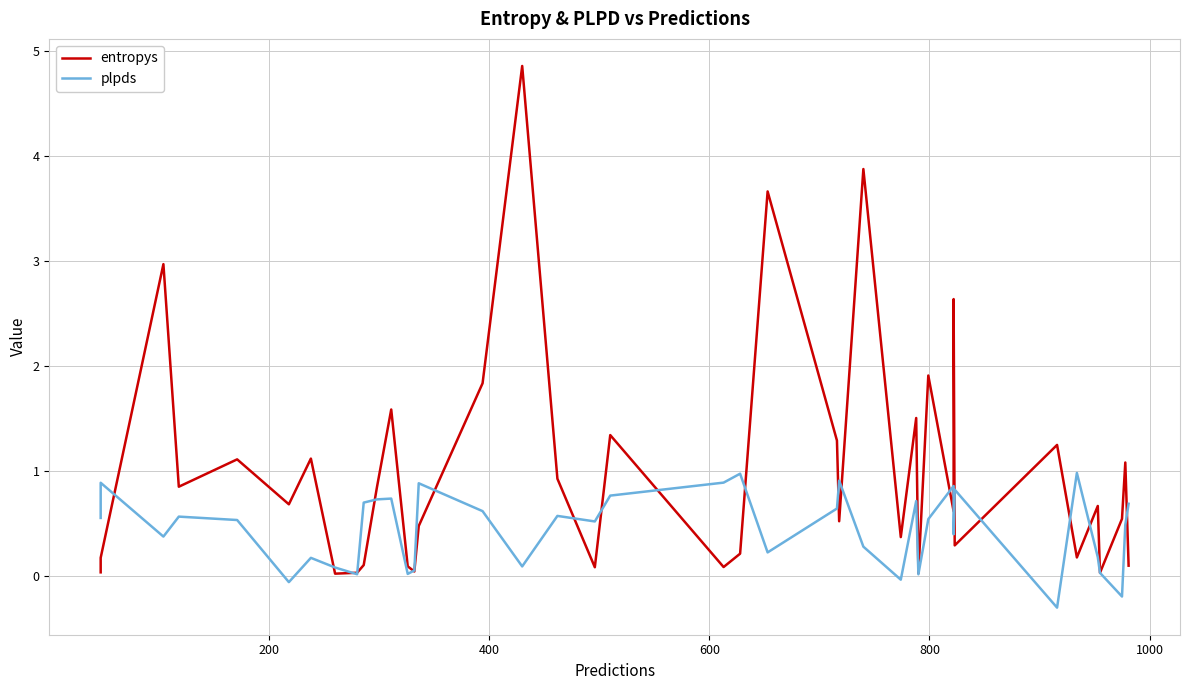

What is the greatest value displayed?

4.9